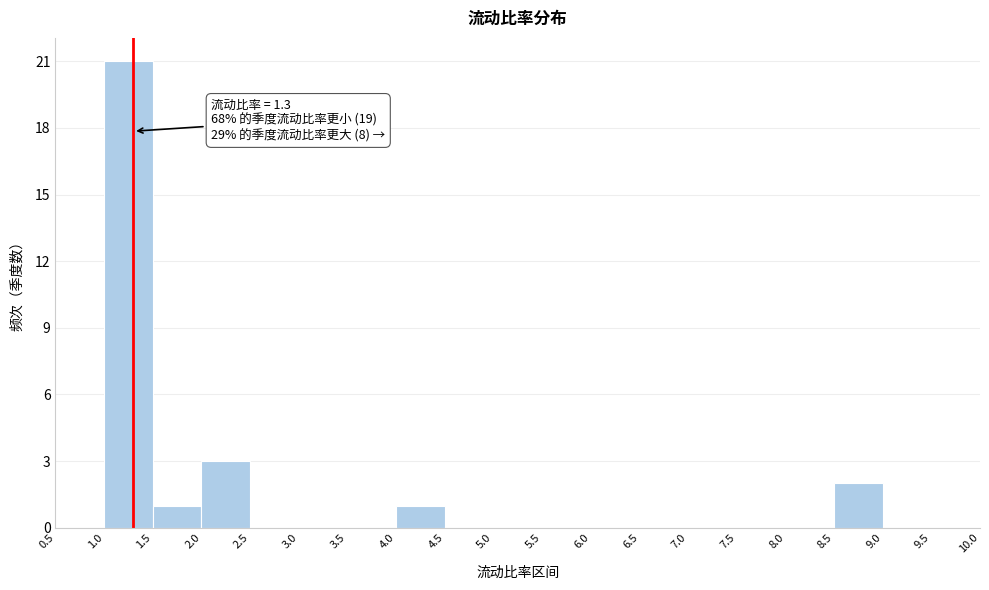

Over which range of the x-axis is the bar tallest?

1.0 to 1.5